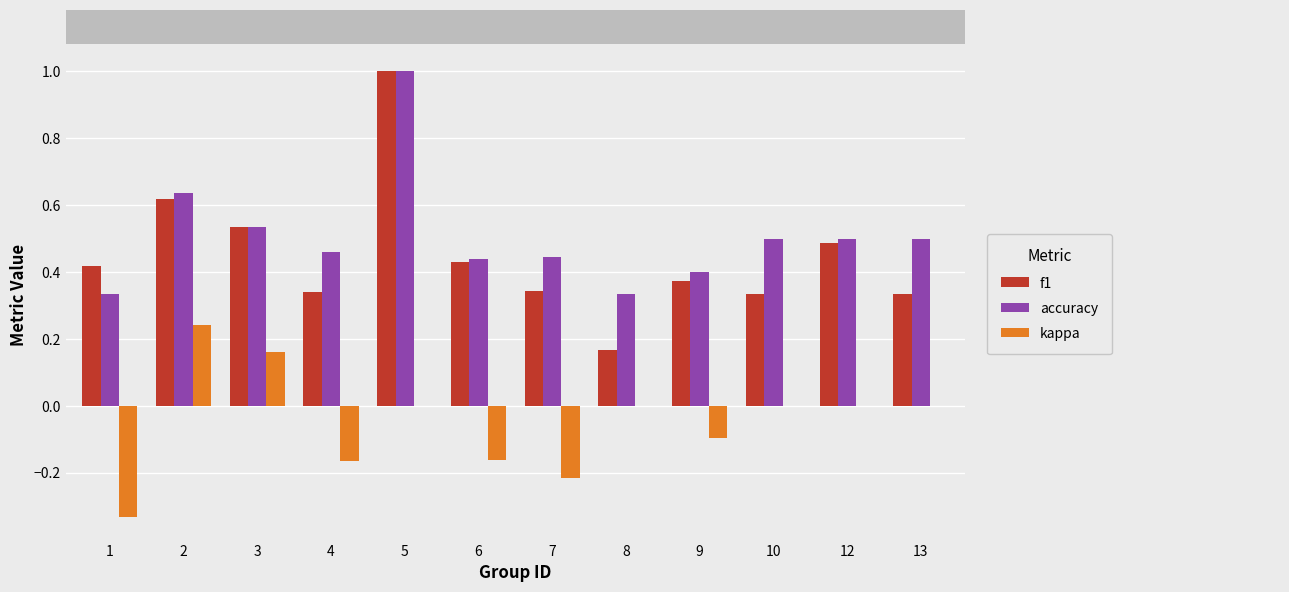

What is the total value across all series at 12?

1.0